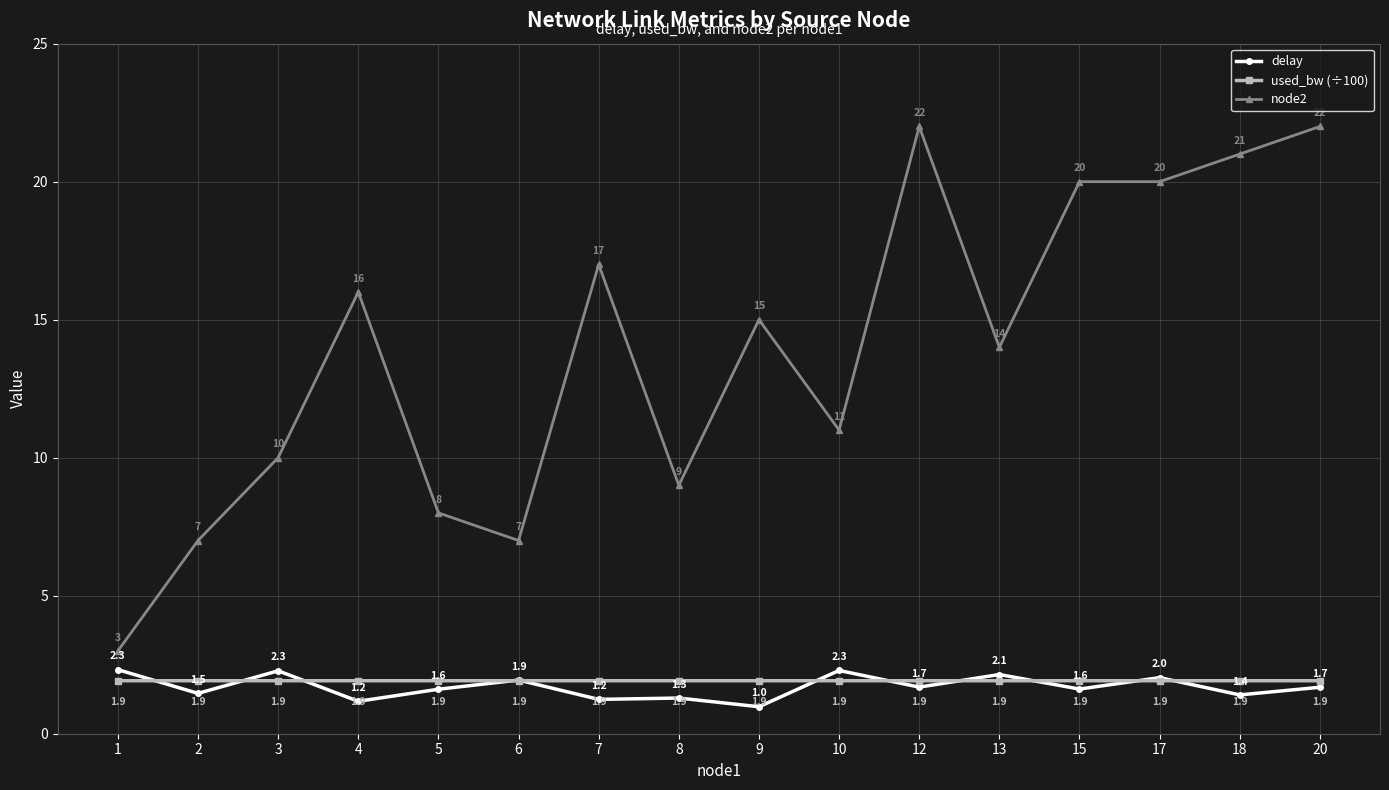

What is the difference between the maximum and minimum values in the node2 series?

19.0